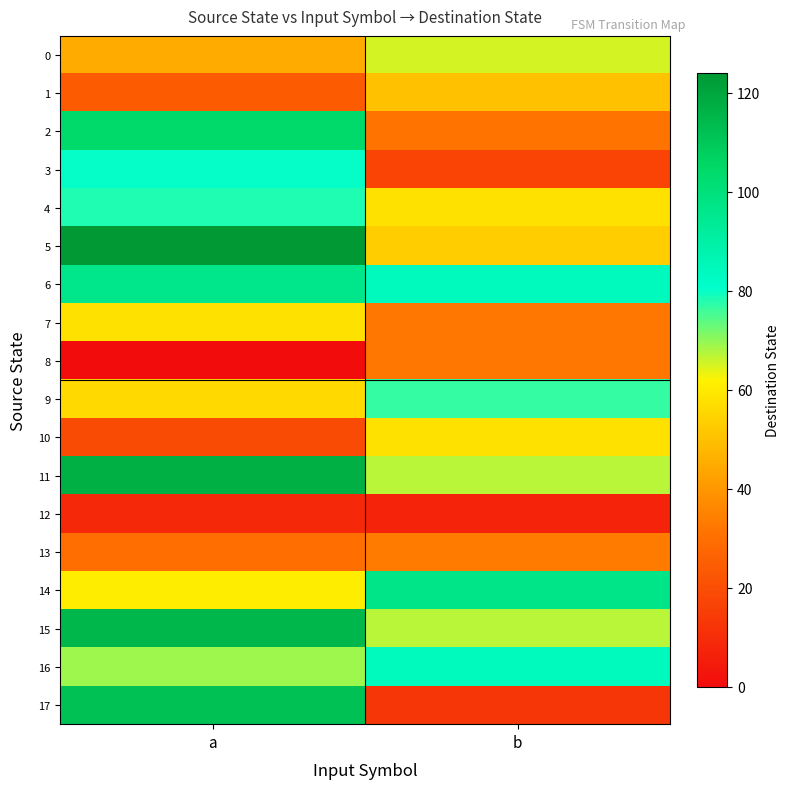

Which series has the largest total across all categories?

11